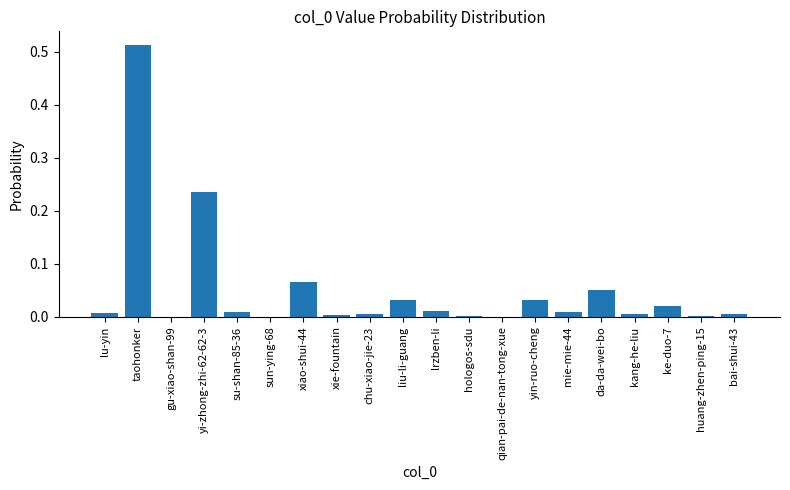

Is it true that the value at gu-xiao-shan-99 is 0.0?

True